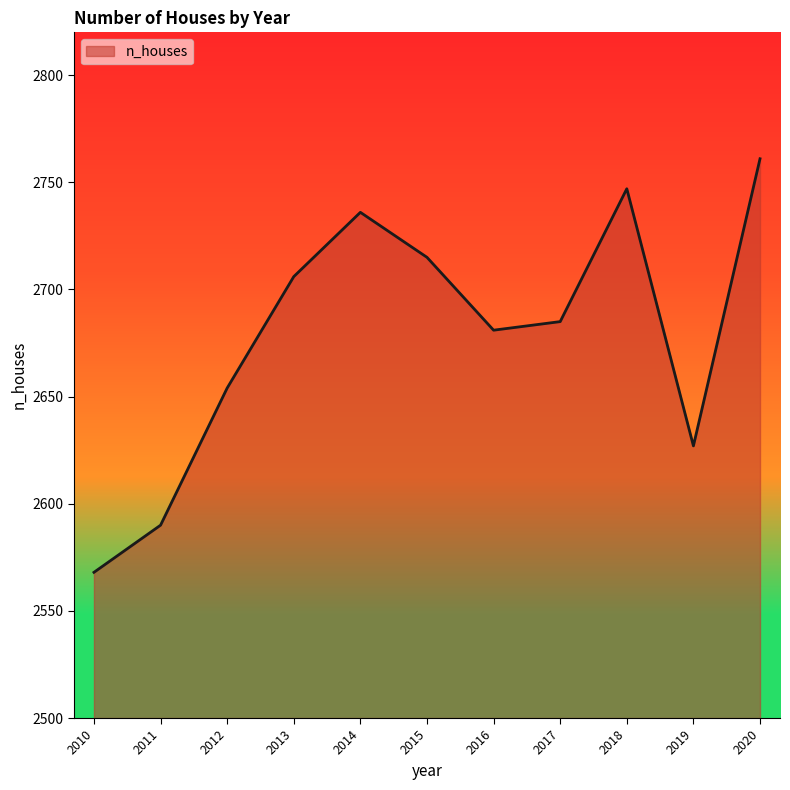

What is the smallest value displayed?

2568